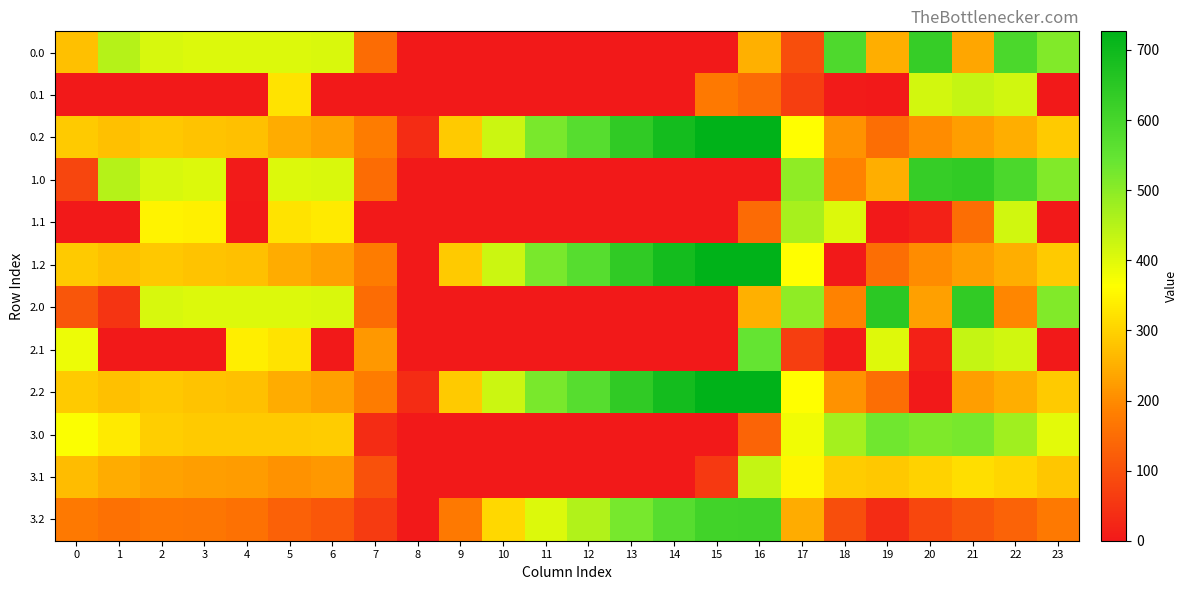

What is the greatest value displayed?

726.6